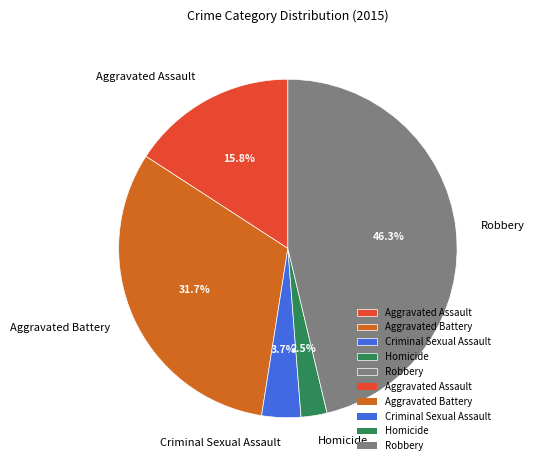

The Aggravated Battery slice represents 32% of the pie. True or false?

True